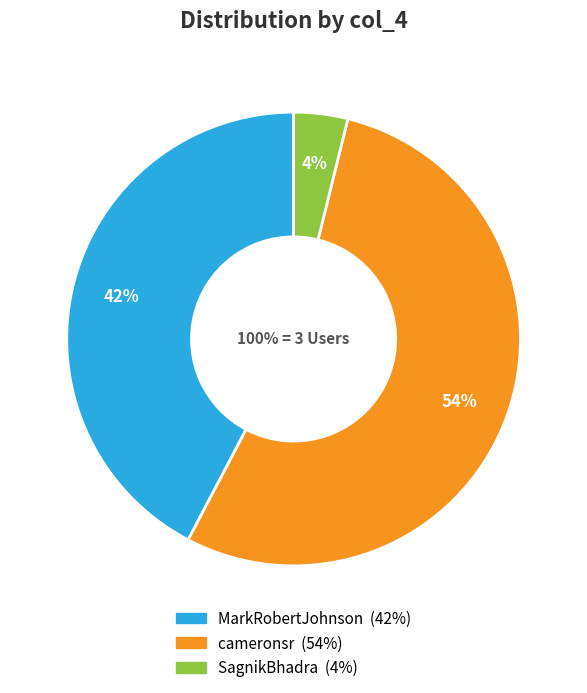

Count the number of slices in the pie.

3